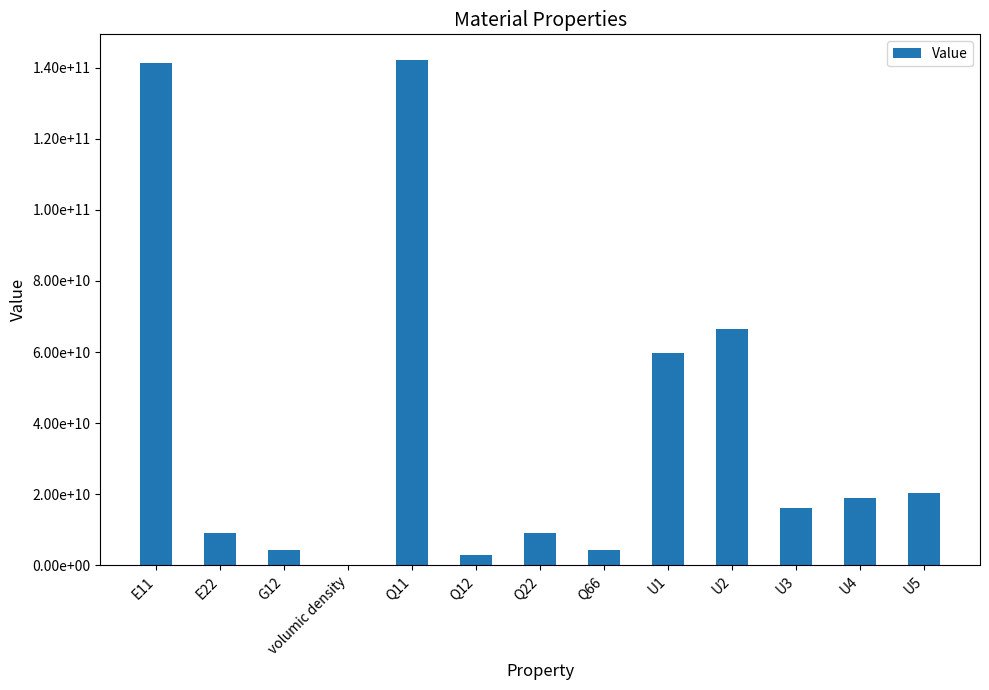

Which has a higher value, E11 or E22?

E11